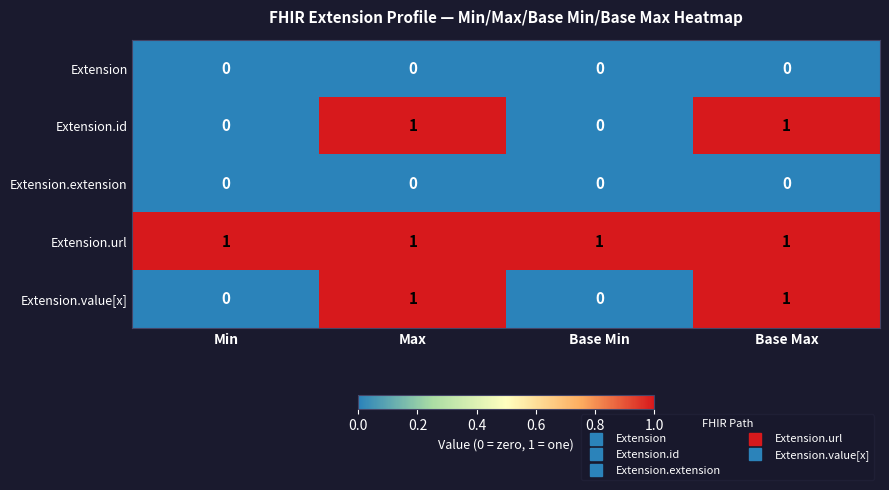

Reading left to right, list all the values displayed in this chart.

Extension: Min=0	Max=0	Base Min=0	Base Max=0
Extension.id: Min=0	Max=1	Base Min=0	Base Max=1
Extension.extension: Min=0	Max=0	Base Min=0	Base Max=0
Extension.url: Min=1	Max=1	Base Min=1	Base Max=1
Extension.value[x]: Min=0	Max=1	Base Min=0	Base Max=1